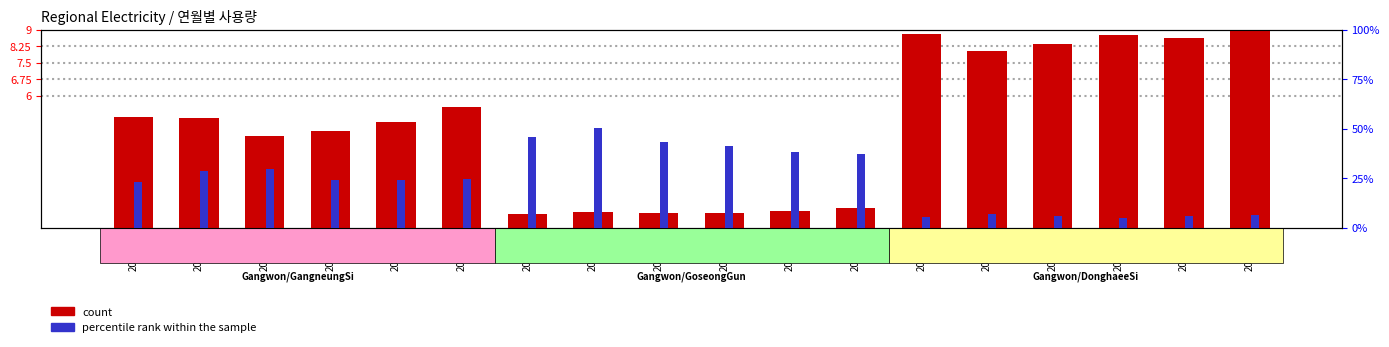

The value of count at 201212 is 5.4. True or false?

False